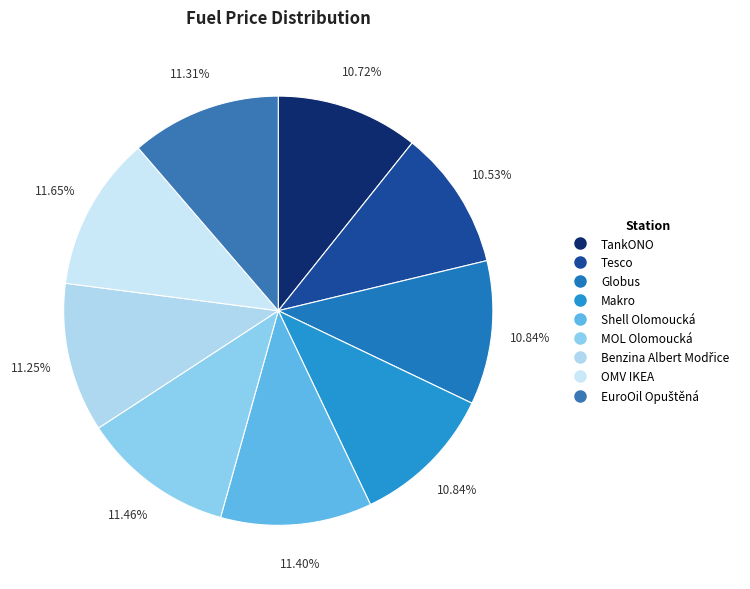

How many segments does this pie chart have?

9